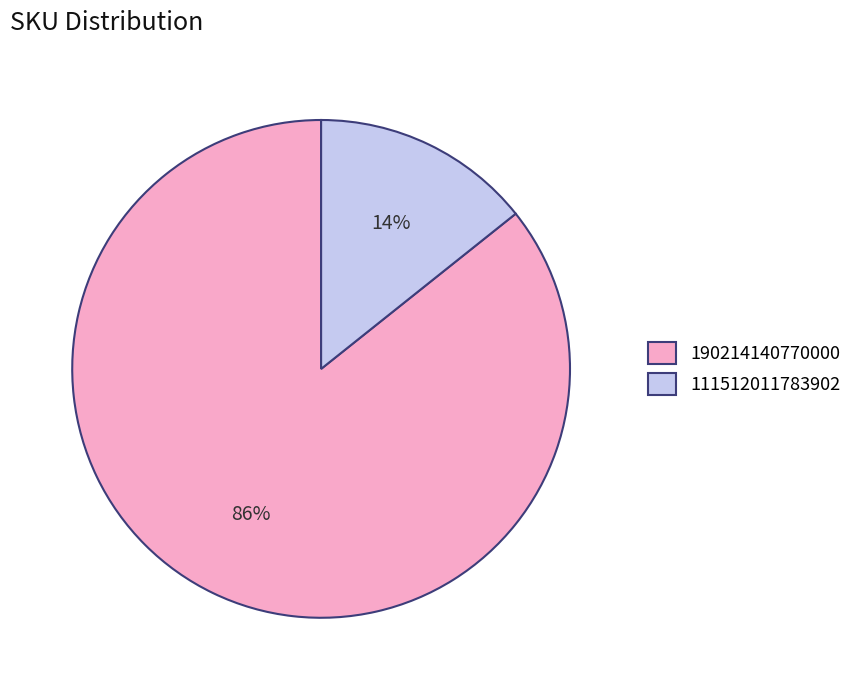

Which has a higher value, 111512011783902 or 190214140770000?

190214140770000